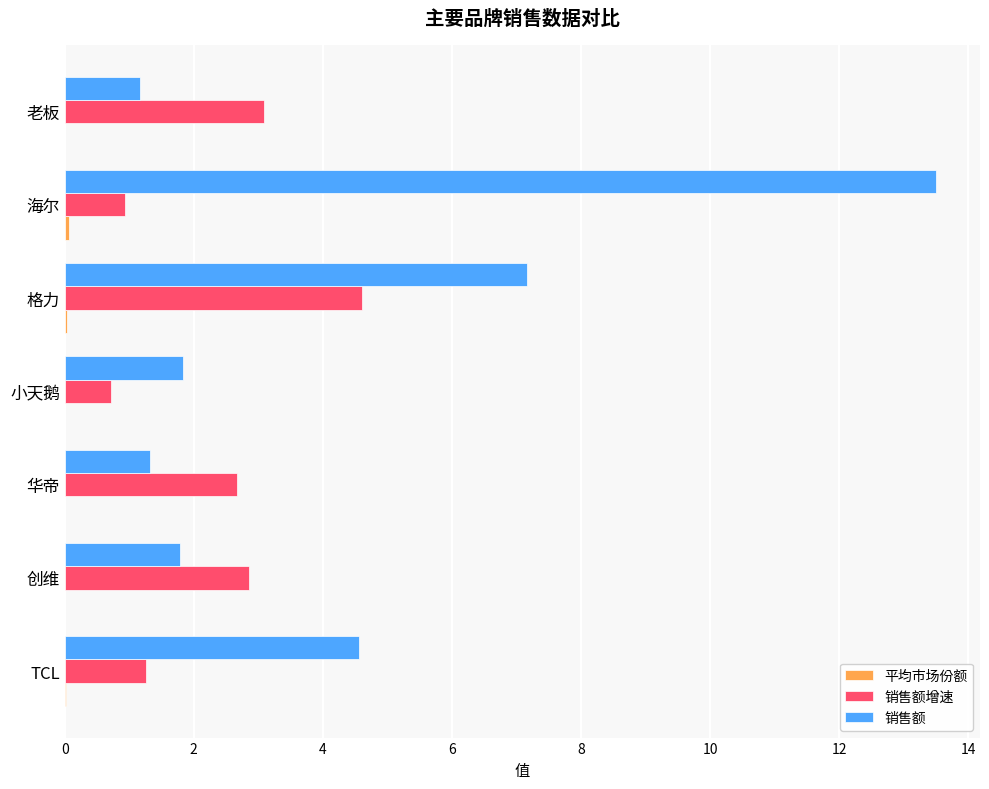

True or false: 销售额增速 has a value of 2.7 at 华帝.

True